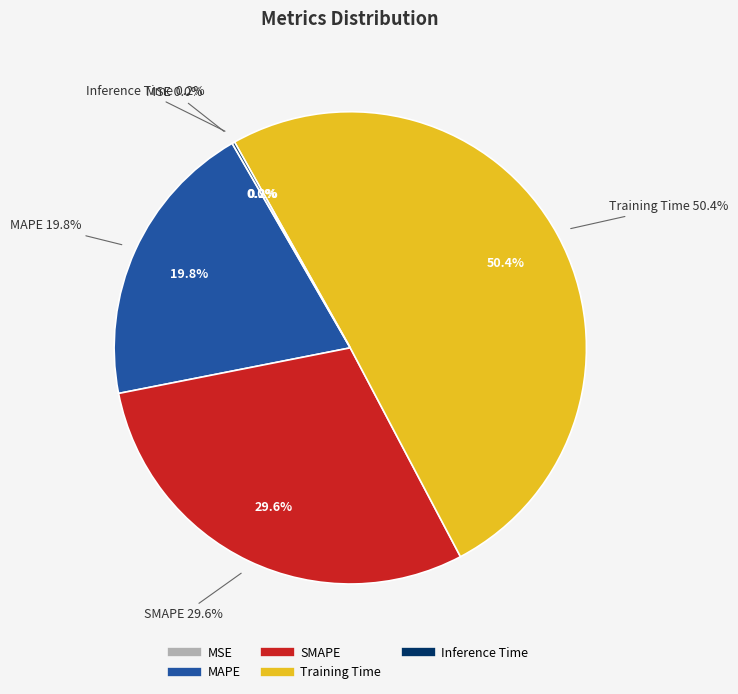

What is the largest slice in the pie chart?

Training Time